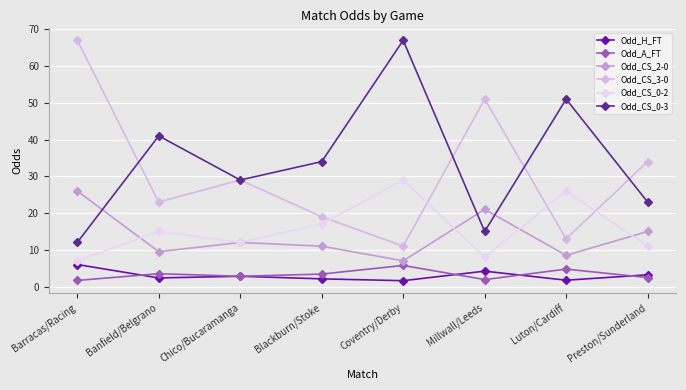

How many values in the Odd_CS_3-0 series are below 29?

4